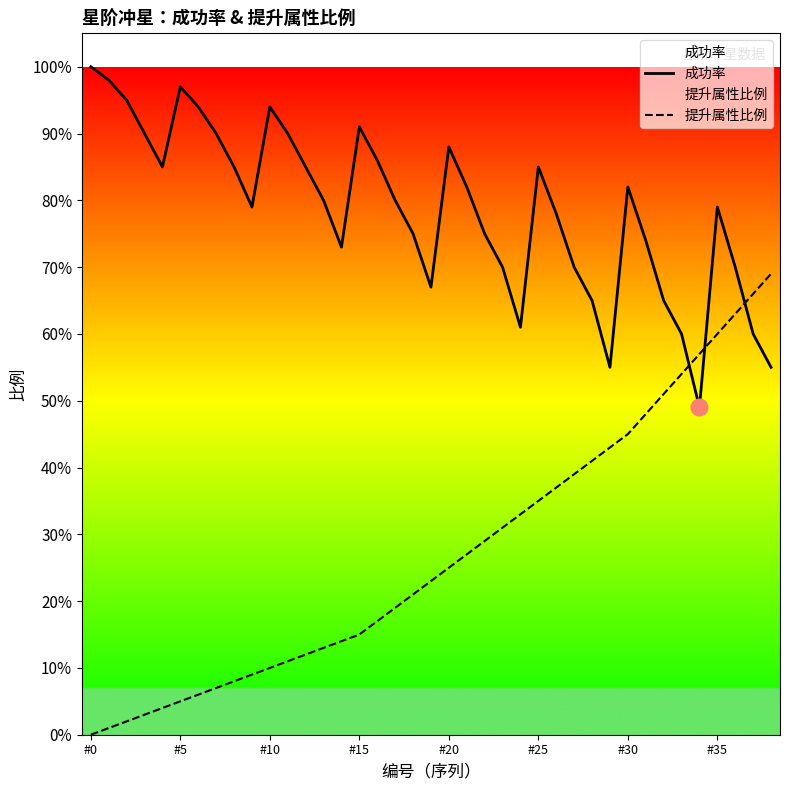

What is the sum of all 提升属性比例 values?

10.5